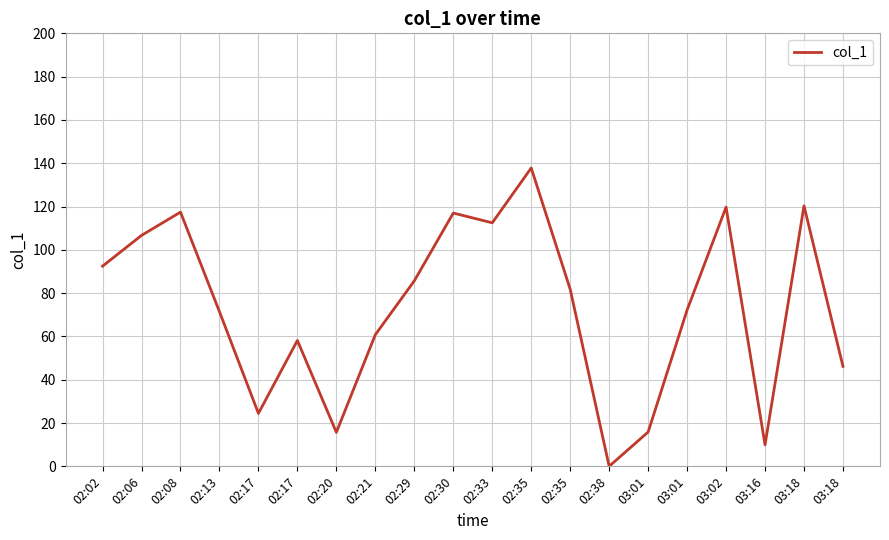

Is this an area chart (filled region under the line)?

No